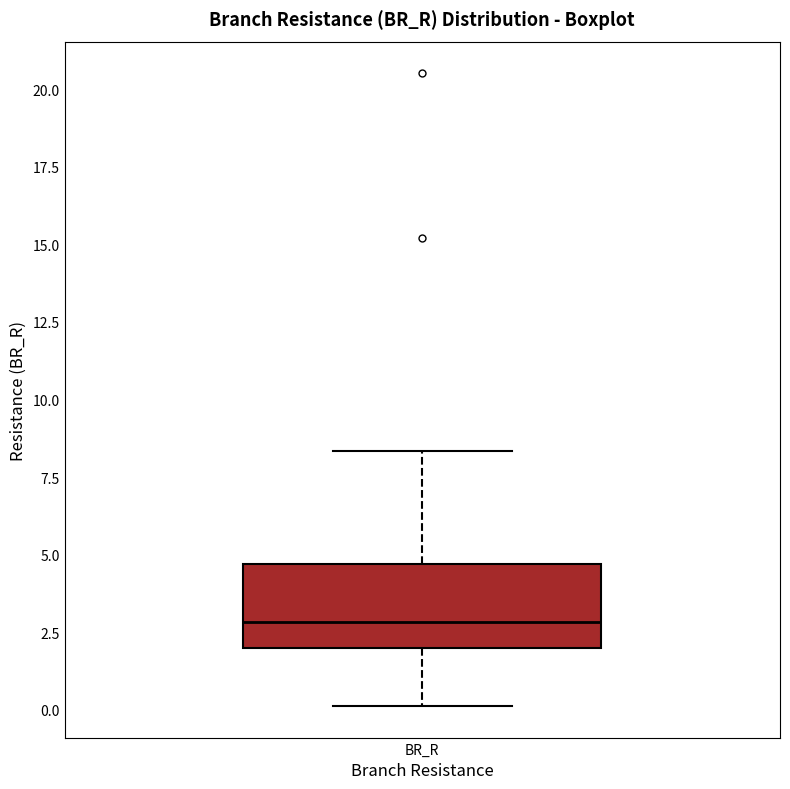

Read this box plot against the y-axis: the position of the median line, the range covered by the box, and the ends of both whiskers. The values are not printed on the chart, so give them approximately, as read against the axis.

median 3.0, box 2.0 to 4.5, whiskers 0.0 to 8.5